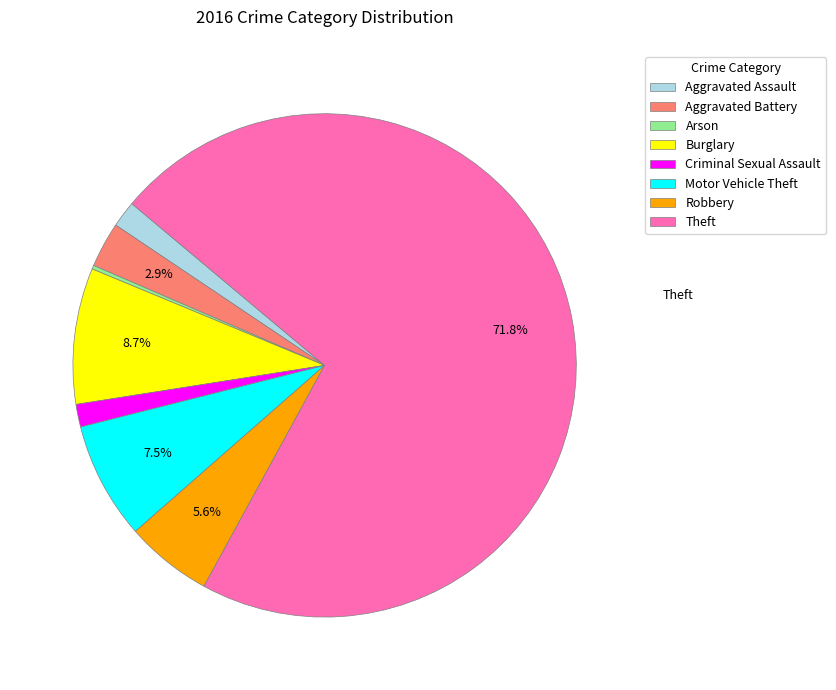

Is Aggravated Battery the majority of the pie?

No